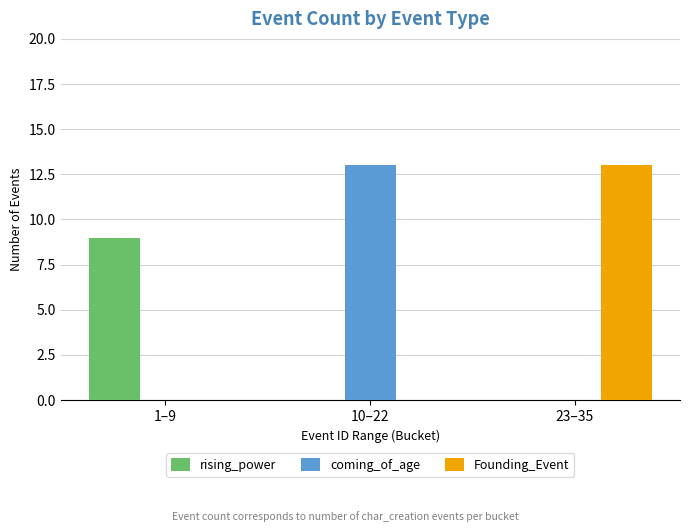

Reading left to right, list all the values displayed in this chart.

rising_power: 9	0	0
coming_of_age: 0	13	0
Founding_Event: 0	0	13